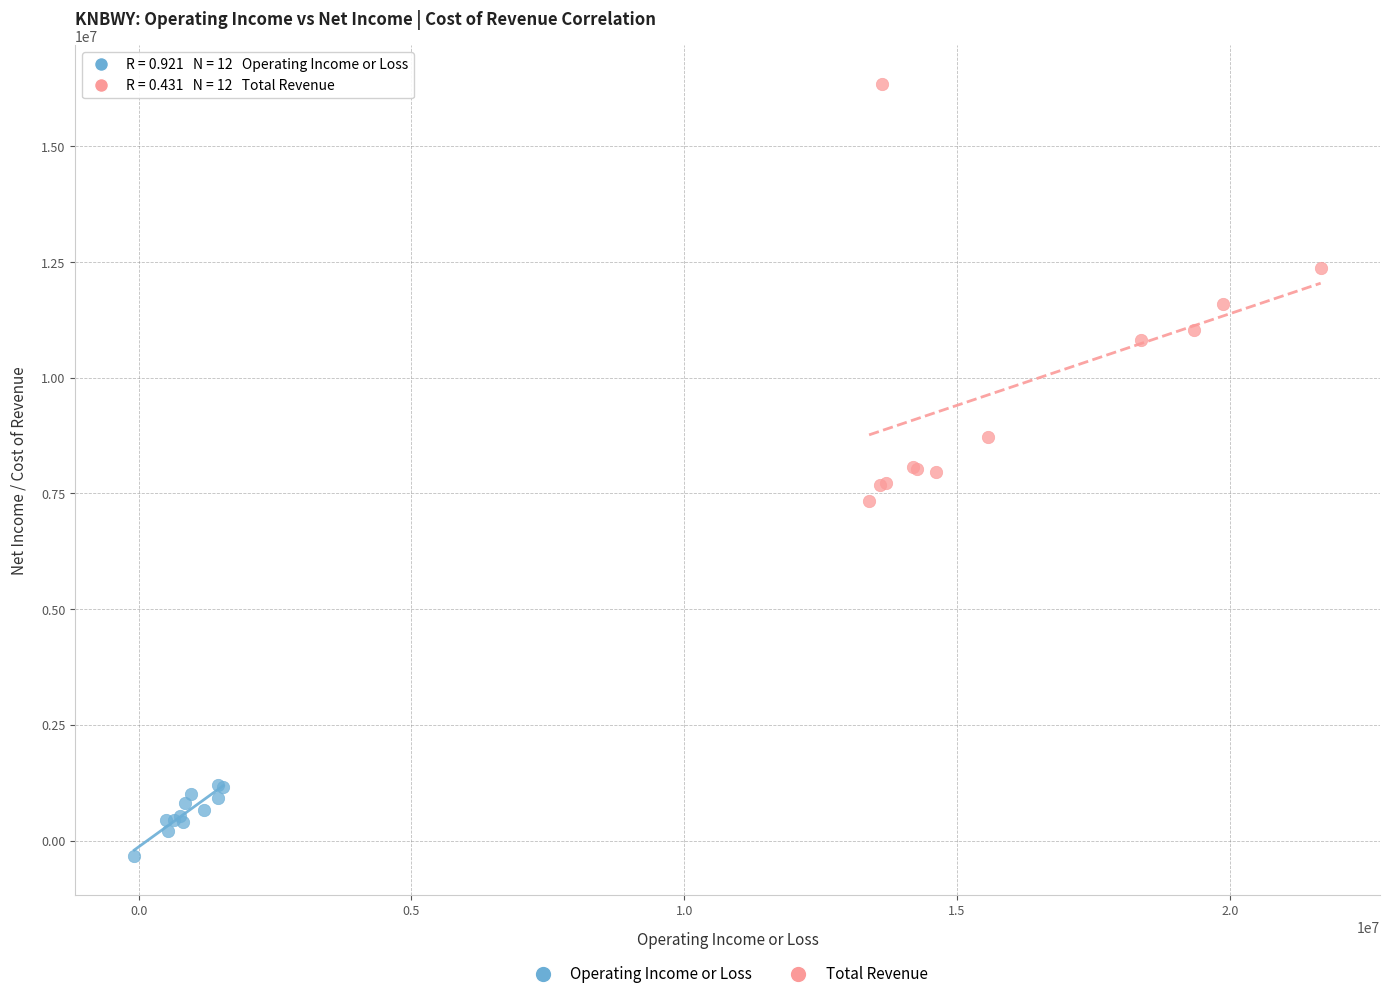

What are all the series names shown in the legend?

Operating Income or Loss, Total Revenue